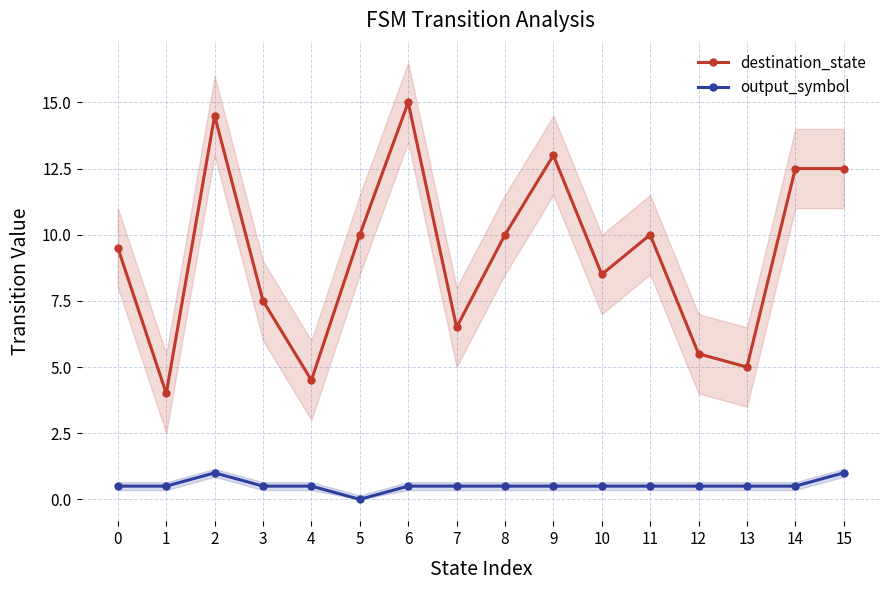

At which category is the sum across all series the highest?

2